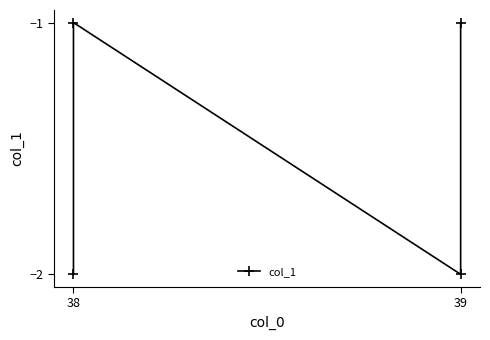

What is the maximum value shown in the chart?

-1